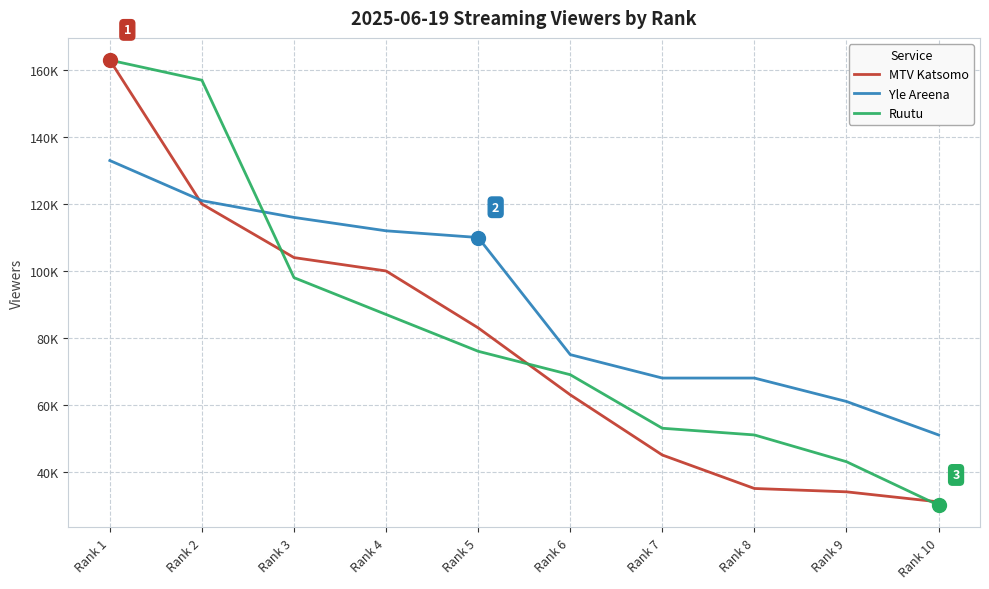

What are all the series names shown in the legend?

MTV Katsomo, Yle Areena, Ruutu